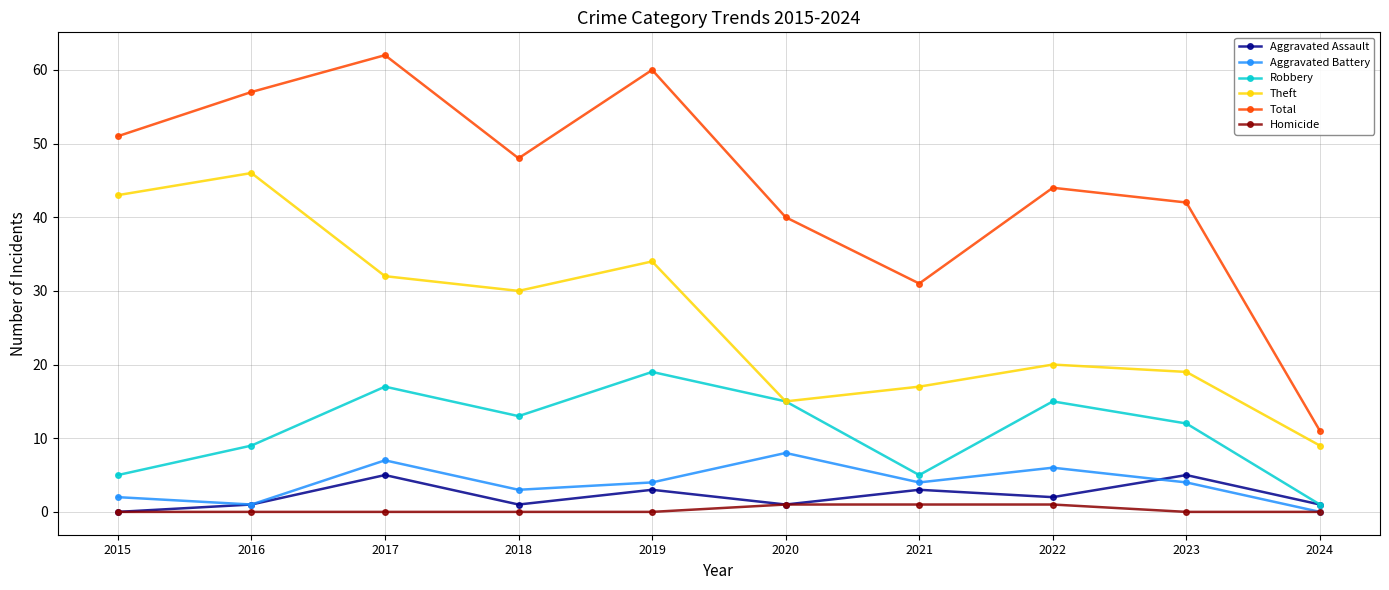

What is the sum of the Aggravated Battery values at 2016 and 2020?

9